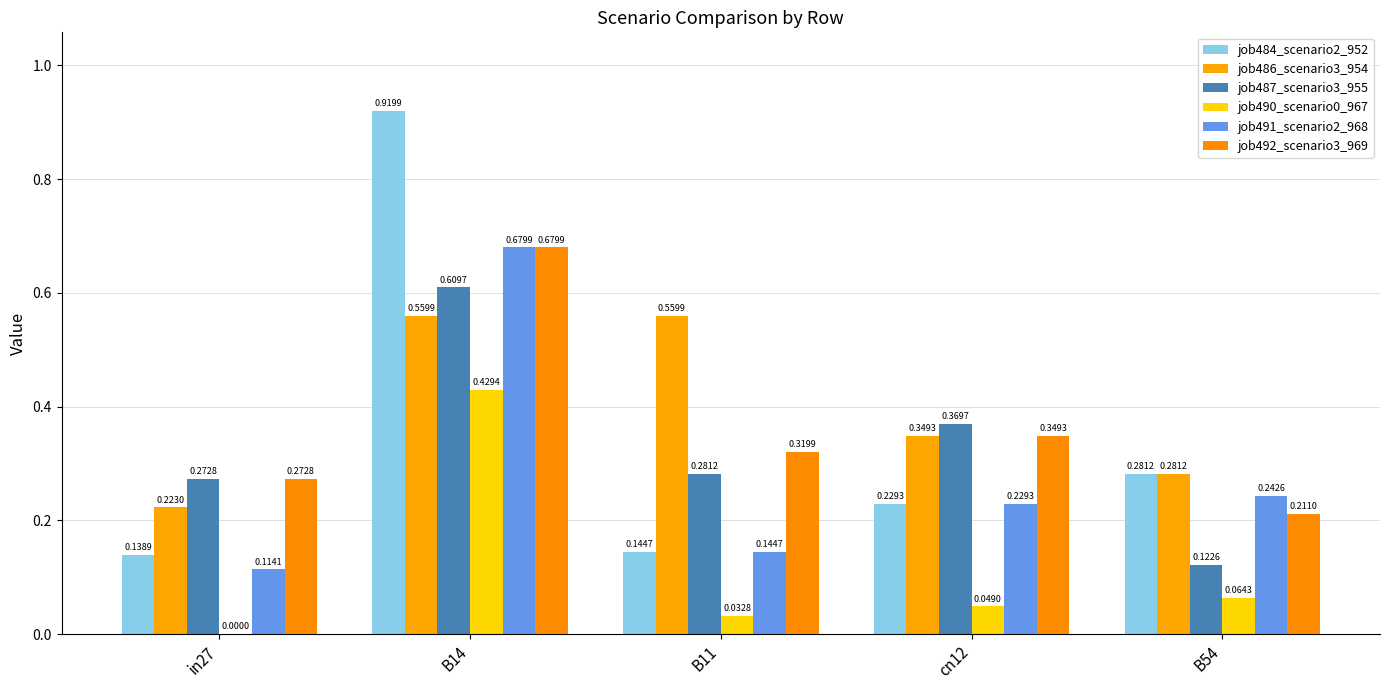

Read the job487_scenario3_955 value at cn12.

0.4